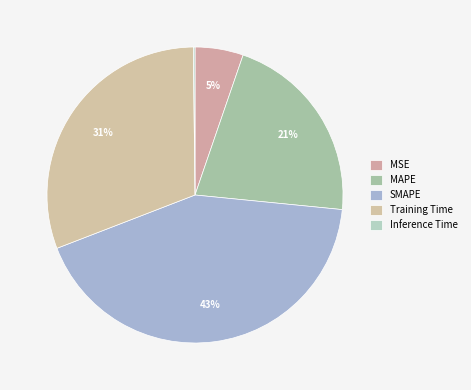

Is there any slice that represents more than half of the pie?

No